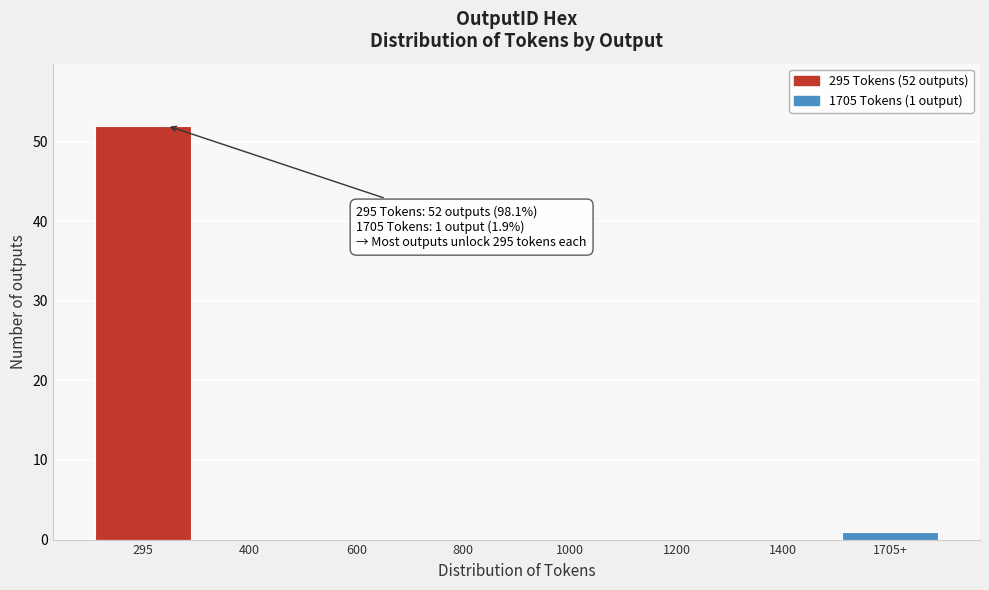

Reading left to right, list all the values displayed in this chart.

295=52	400=0	600=0	800=0	1000=0	1200=0	1400=0	1705+=1